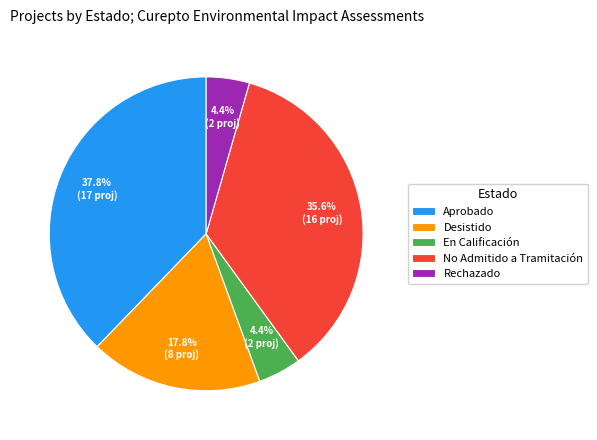

Is it true that En Calificación is 4% of the pie?

True